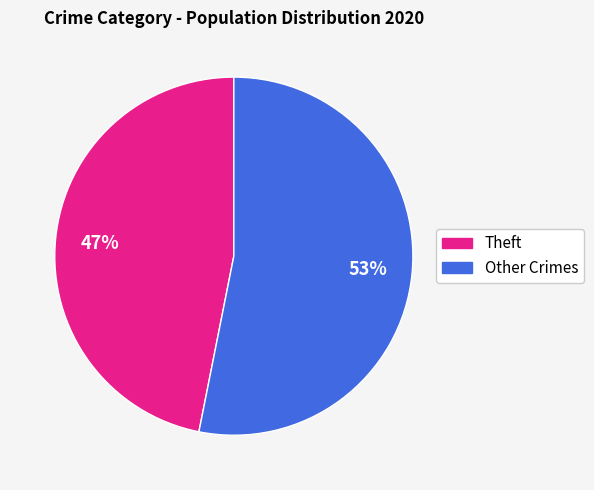

Does any single category account for the majority?

Yes